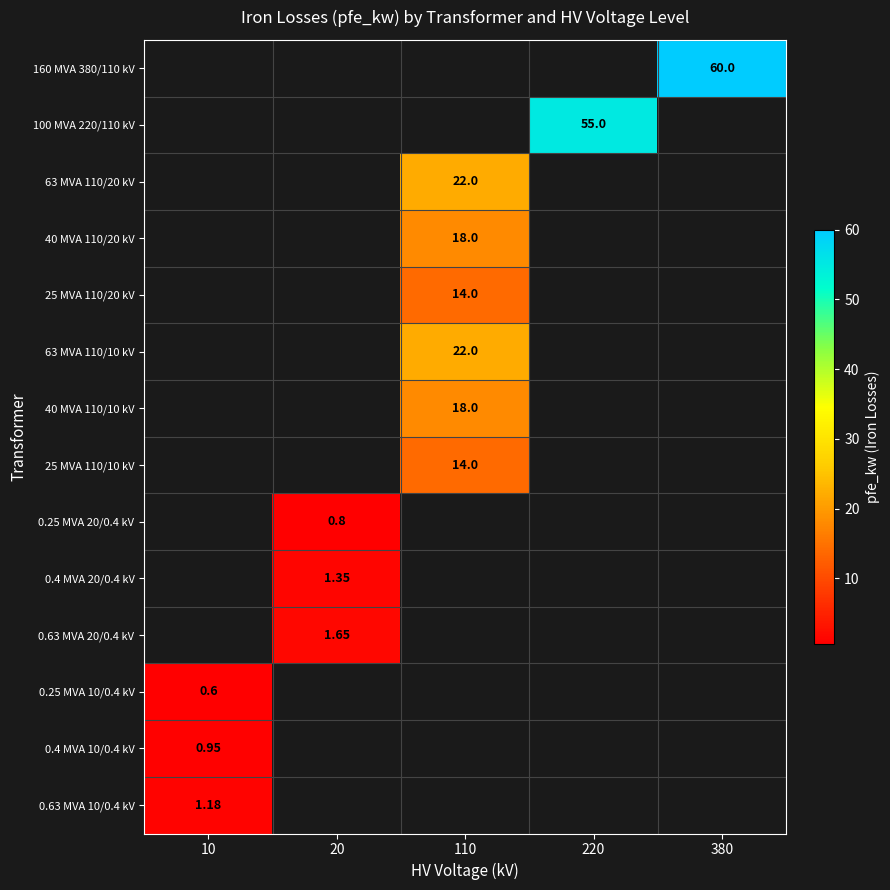

True or false: 40 MVA 110/20 kV has a value of 10.8 at 220.

False